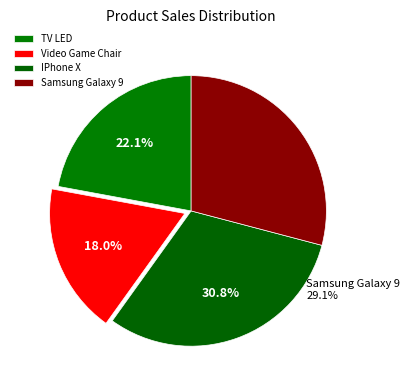

Does Video Game Chair represent more than half of the total?

No